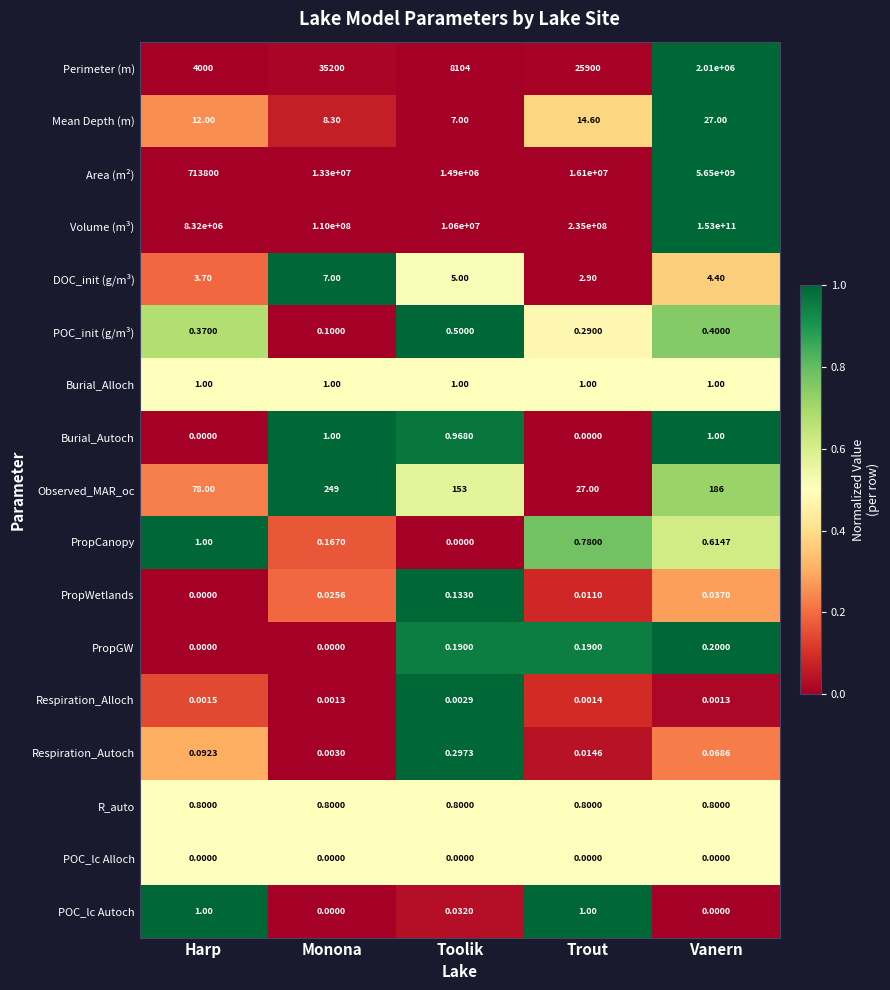

At which category does the chart reach its peak across all series?

Vanern